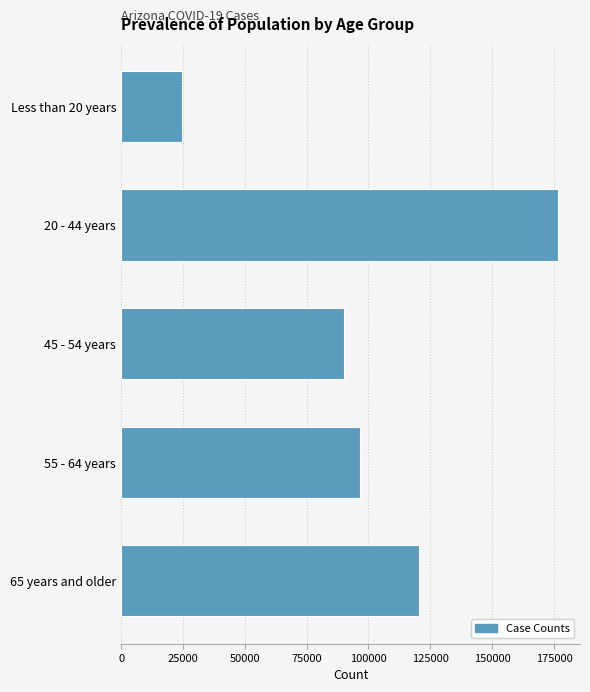

Reading top to bottom, transcribe all the data shown in this chart.

Less than 20 years=24759	20 - 44 years=176665	45 - 54 years=89900	55 - 64 years=96690	65 years and older=120303